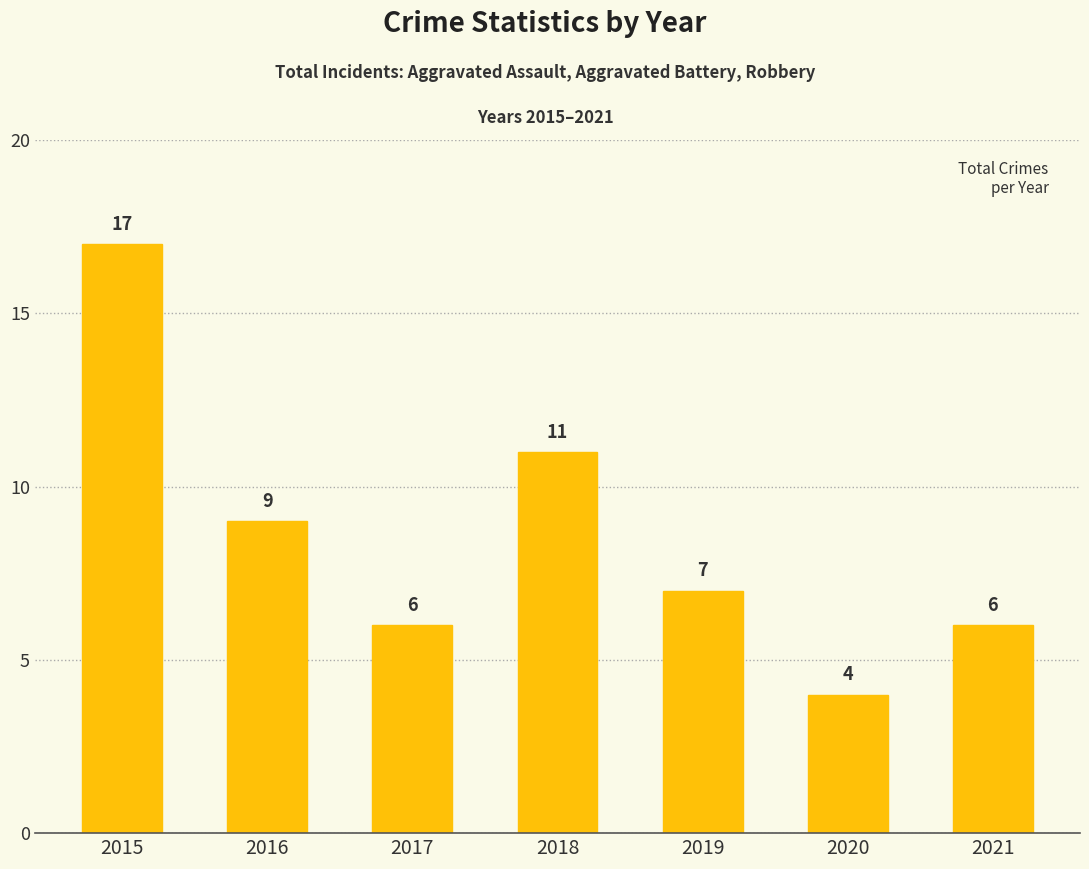

Which label corresponds to the largest value in the chart?

2015